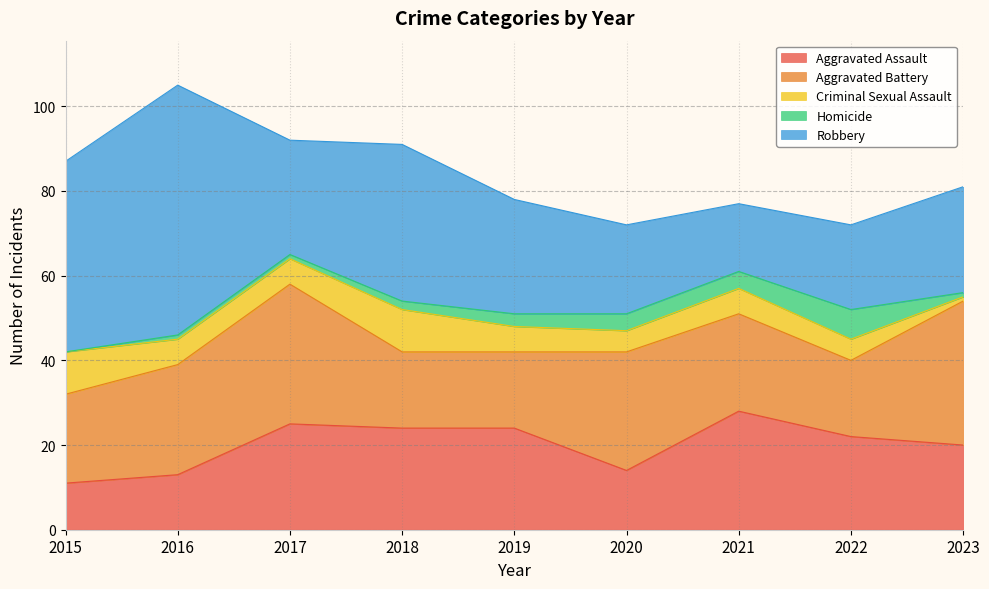

Does the chart display data point markers on the line(s)?

No